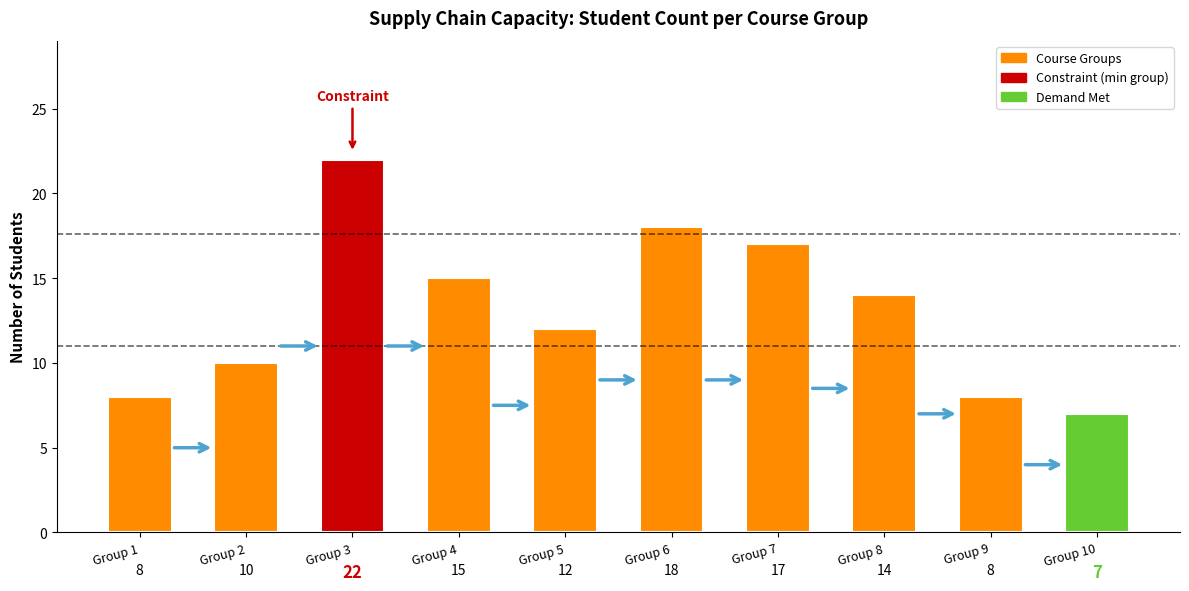

Which label corresponds to the smallest value in the chart?

Group 10